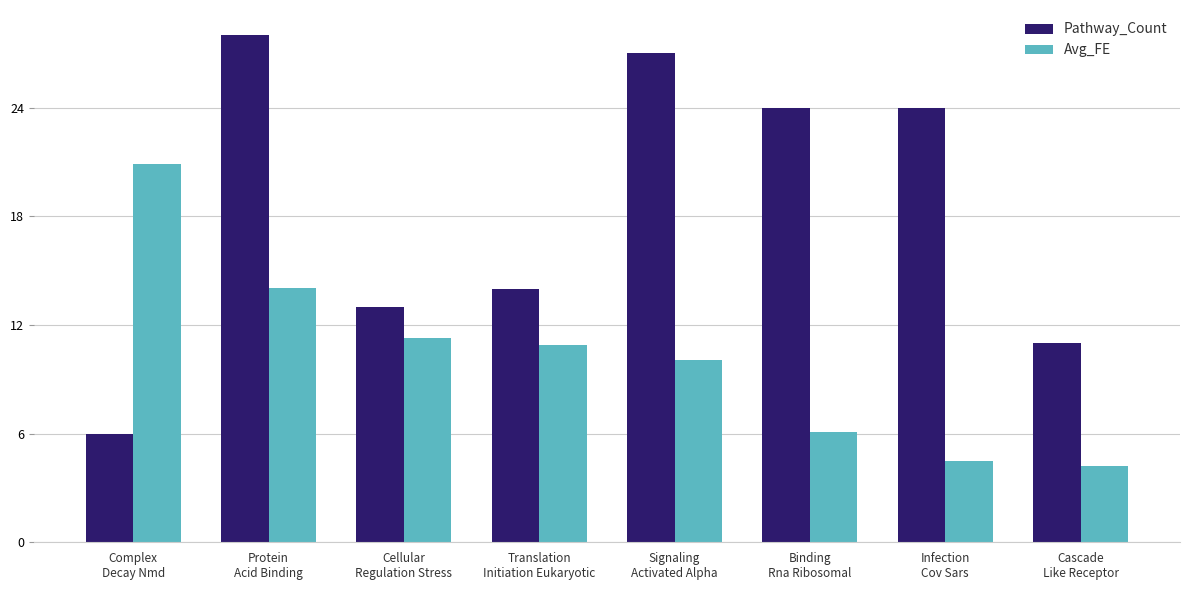

Between Protein
Acid Binding and Translation
Initiation Eukaryotic, which series saw the biggest shift?

Pathway_Count